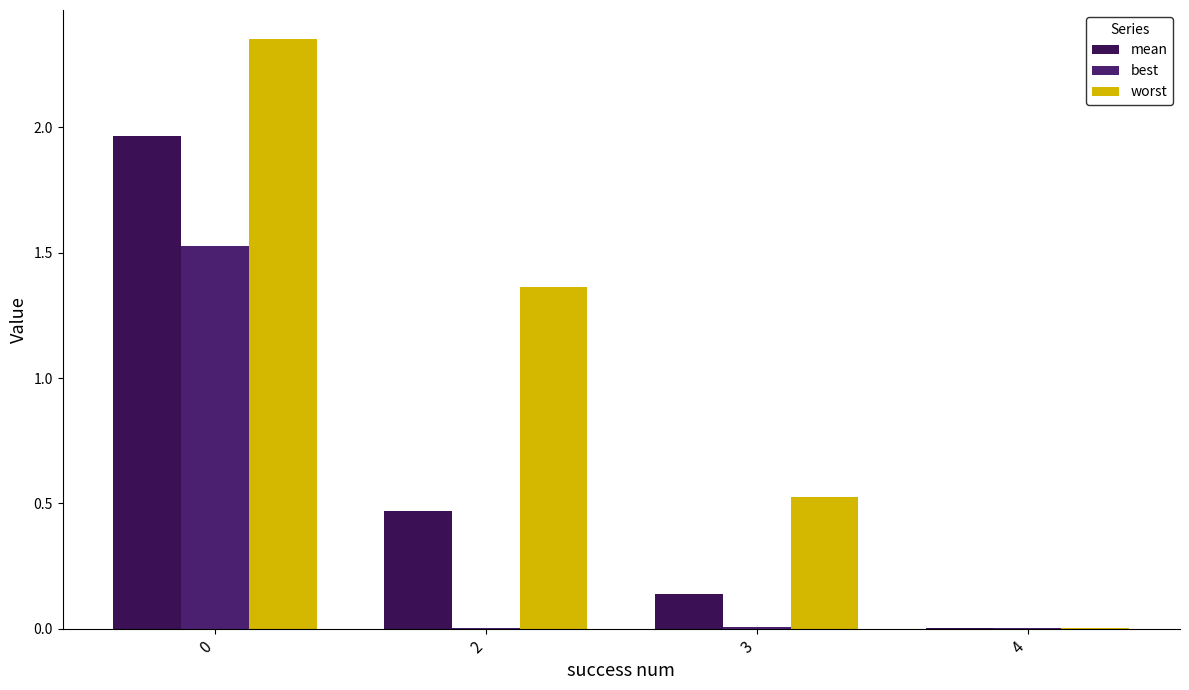

Reading left to right, list all the values displayed in this chart.

mean: 0=2.0	2=0.5	3=0.1	4=0.0
best: 0=1.5	2=0.0	3=0.0	4=0.0
worst: 0=2.4	2=1.4	3=0.5	4=0.0